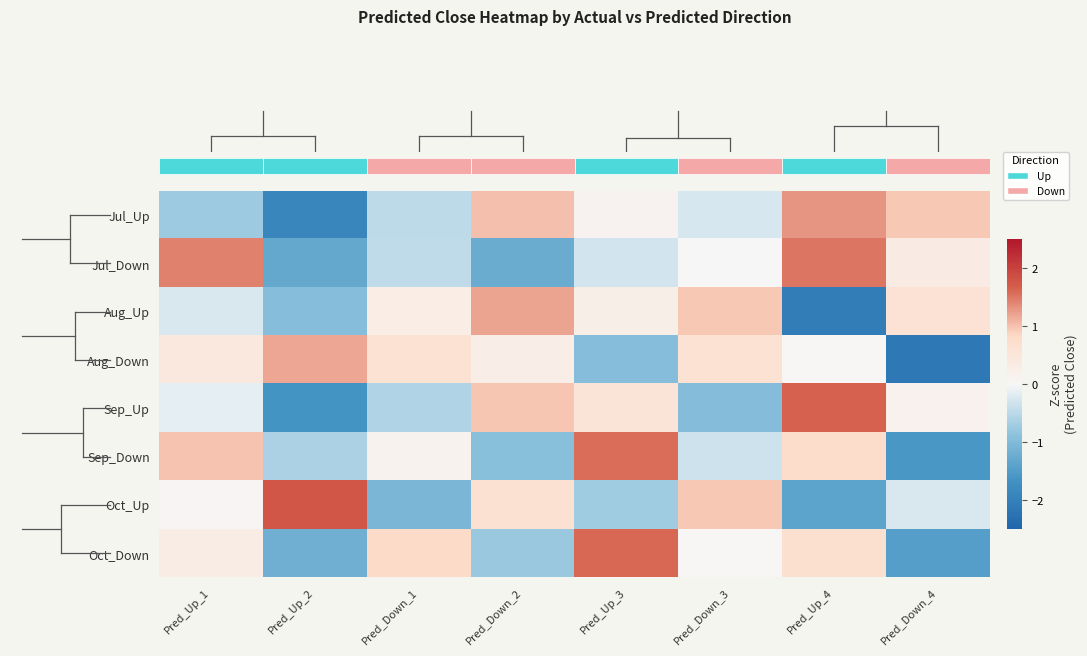

At how many categories does at least one series exceed 0?

8